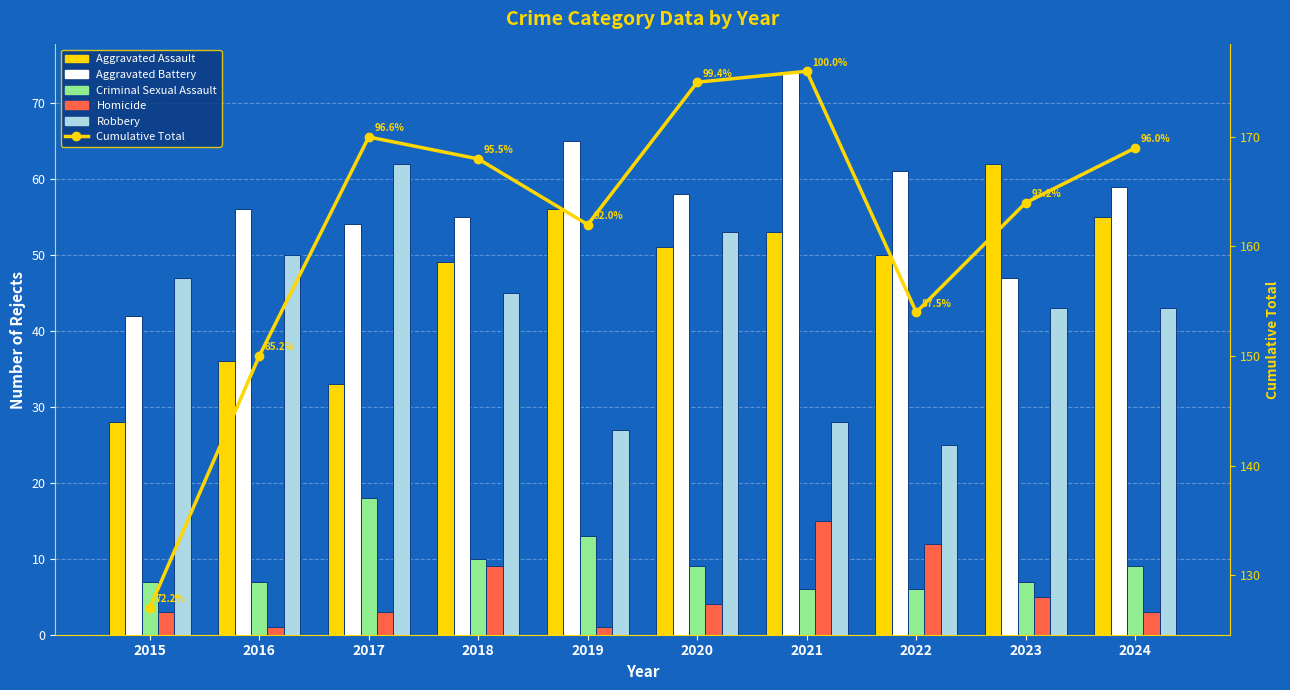

True or false: Aggravated Battery has a value of 77 at 2018.

False